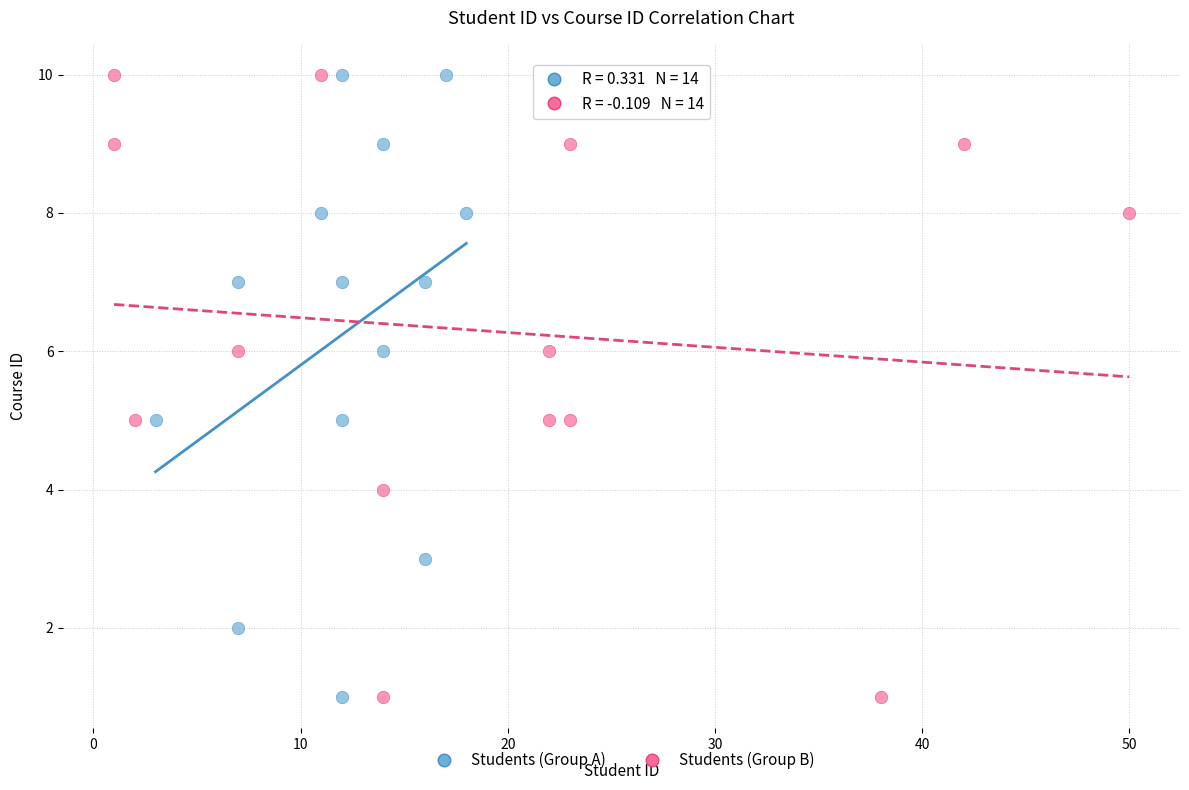

What are all the series names shown in the legend?

Students (Group A), Students (Group B)